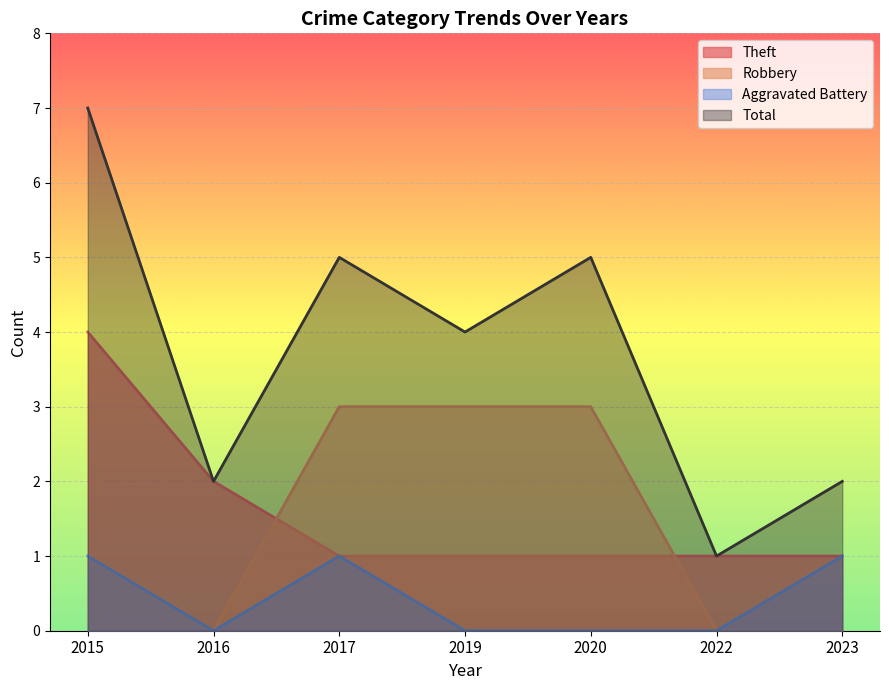

Where is Aggravated Battery nearest to the value 0?

2016